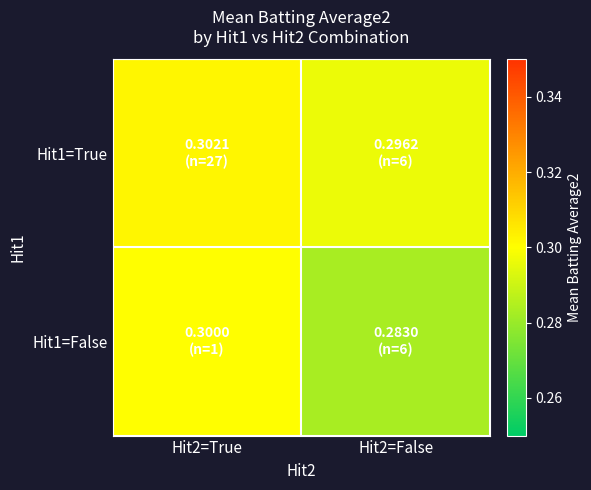

At which category is the sum across all series the highest?

Hit2=True